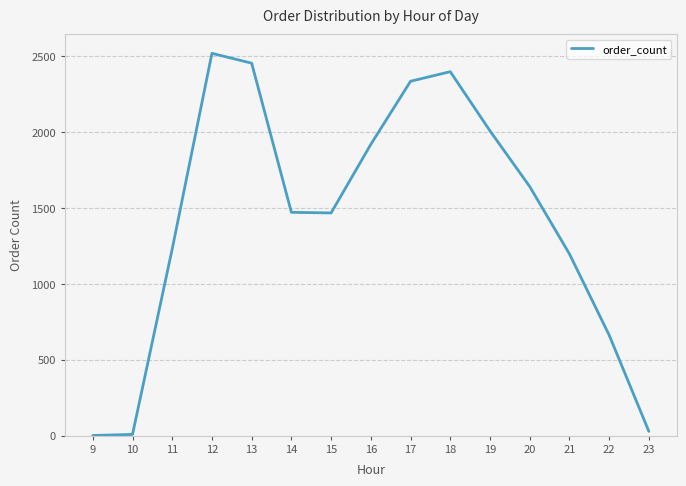

Approximately how many times larger is the value at 13 compared to 15?

1.7